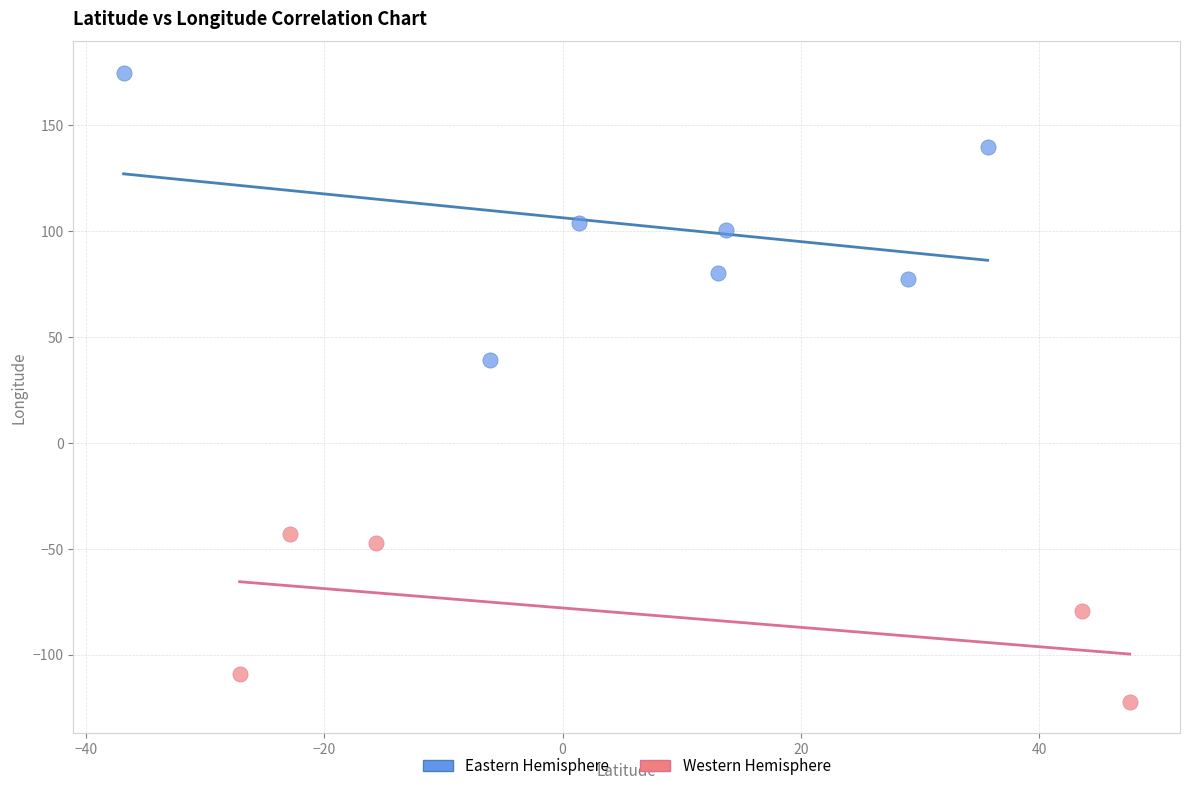

Which series has the widest spread of Y values?

Eastern Hemisphere